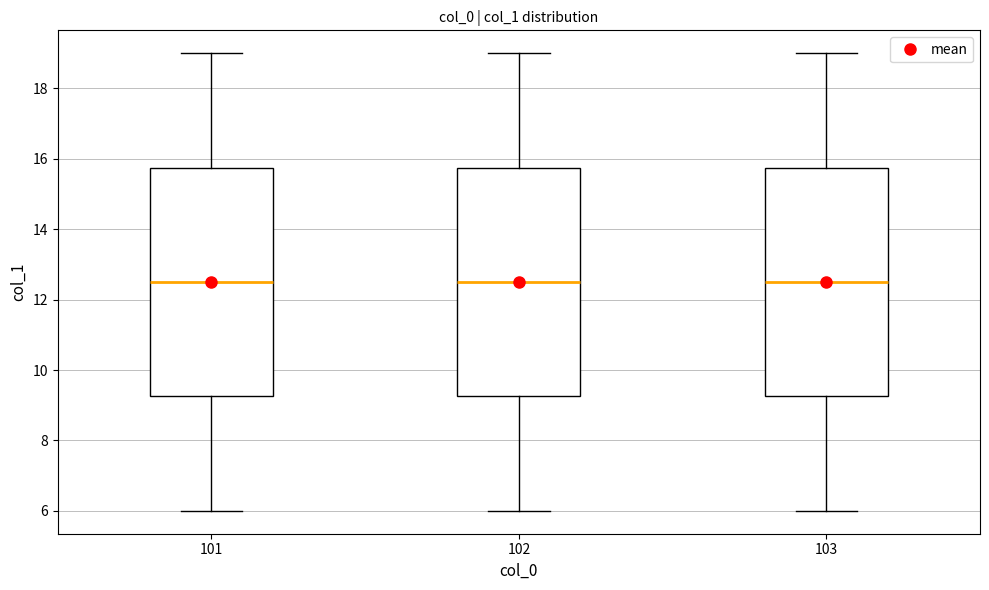

Reading left to right, read every box against the y-axis: the position of its median line, the range the box covers, and the ends of its whiskers. The values are not printed on the chart, so give them approximately, as read against the axis.

101: median 12.6, box 9.2 to 15.8, whiskers 6.0 to 19.0
102: median 12.6, box 9.2 to 15.8, whiskers 6.0 to 19.0
103: median 12.6, box 9.2 to 15.8, whiskers 6.0 to 19.0